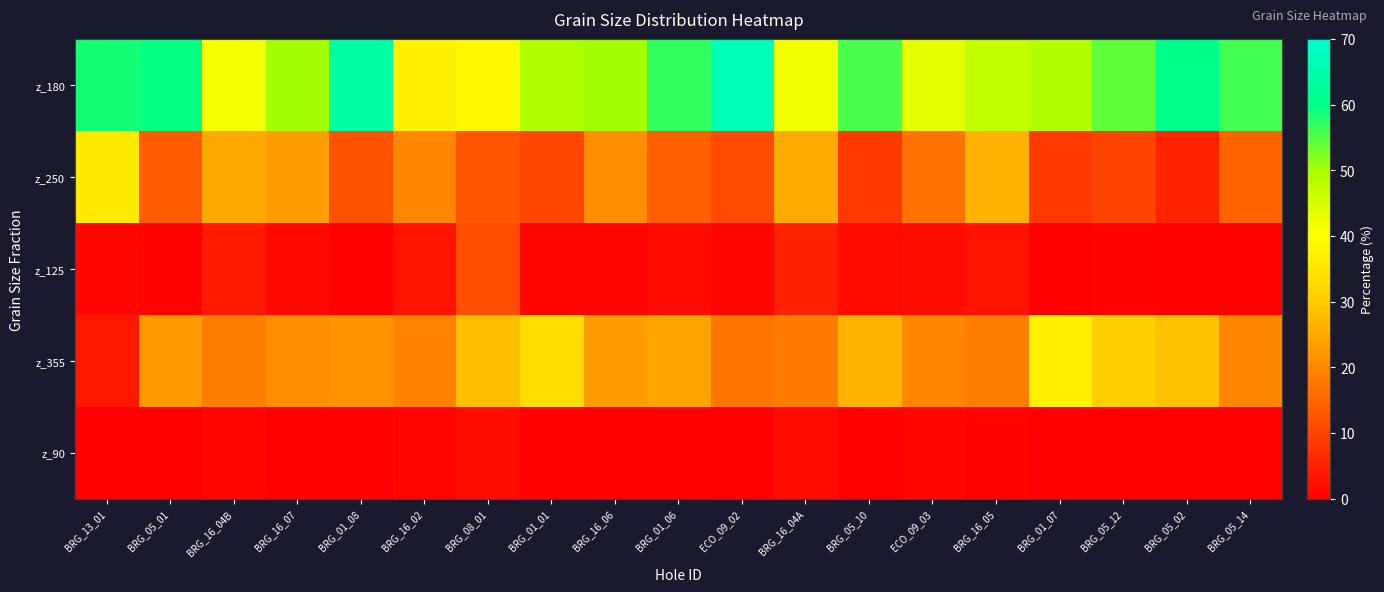

Which series has the largest range (max minus min)?

z_355